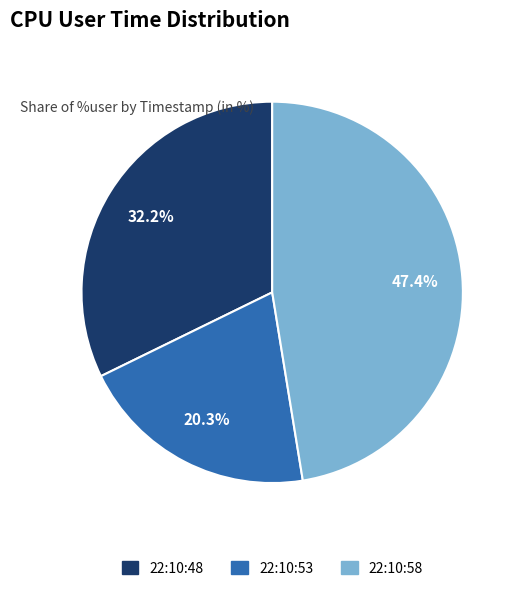

Between 22:10:58 and 22:10:53, which is larger?

22:10:58